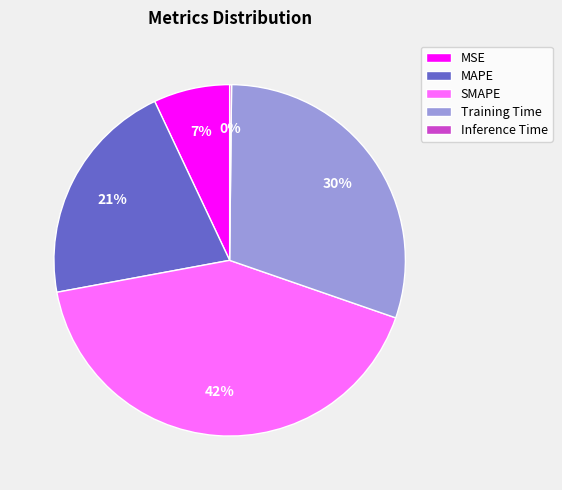

What is the ratio of the value at Training Time to the value at MAPE?

1.4